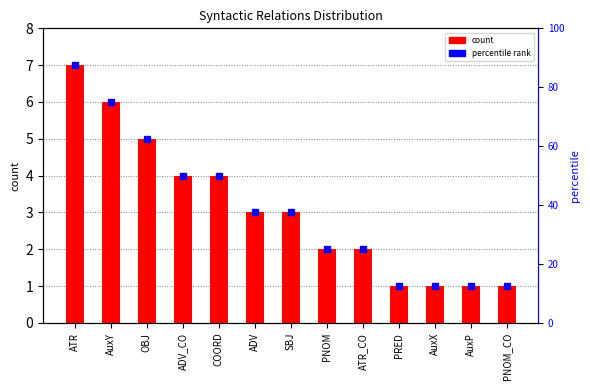

At which category does the chart reach its peak across all series?

ATR